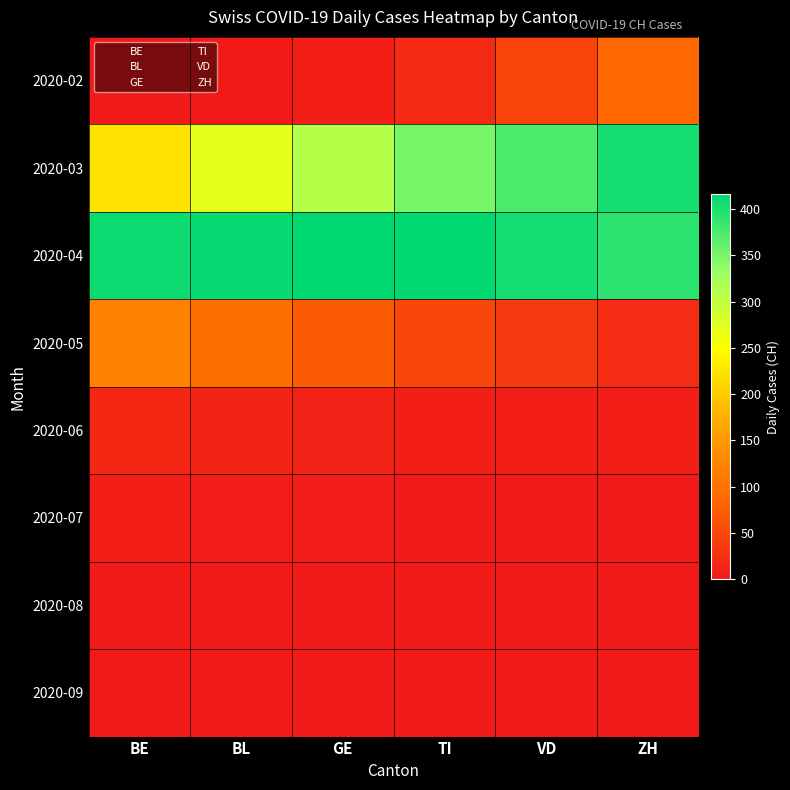

How many data points in 2020-05 are less than 70?

3